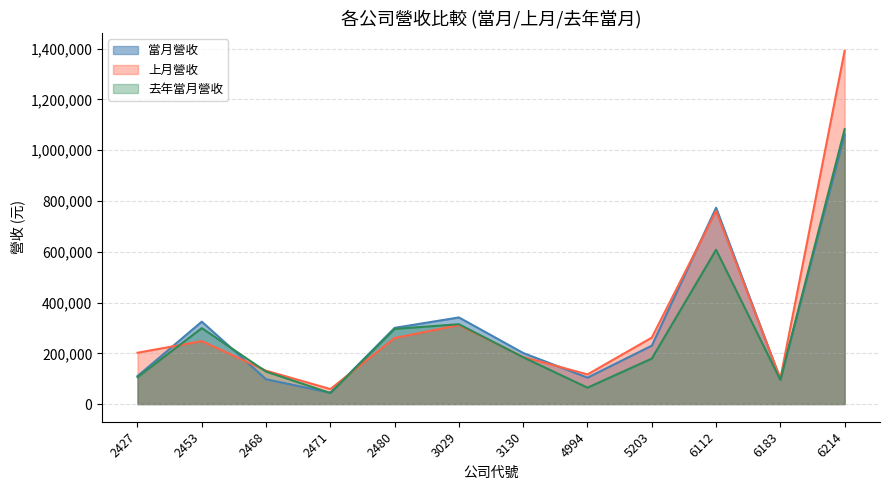

Which category has the highest value across all series?

6214